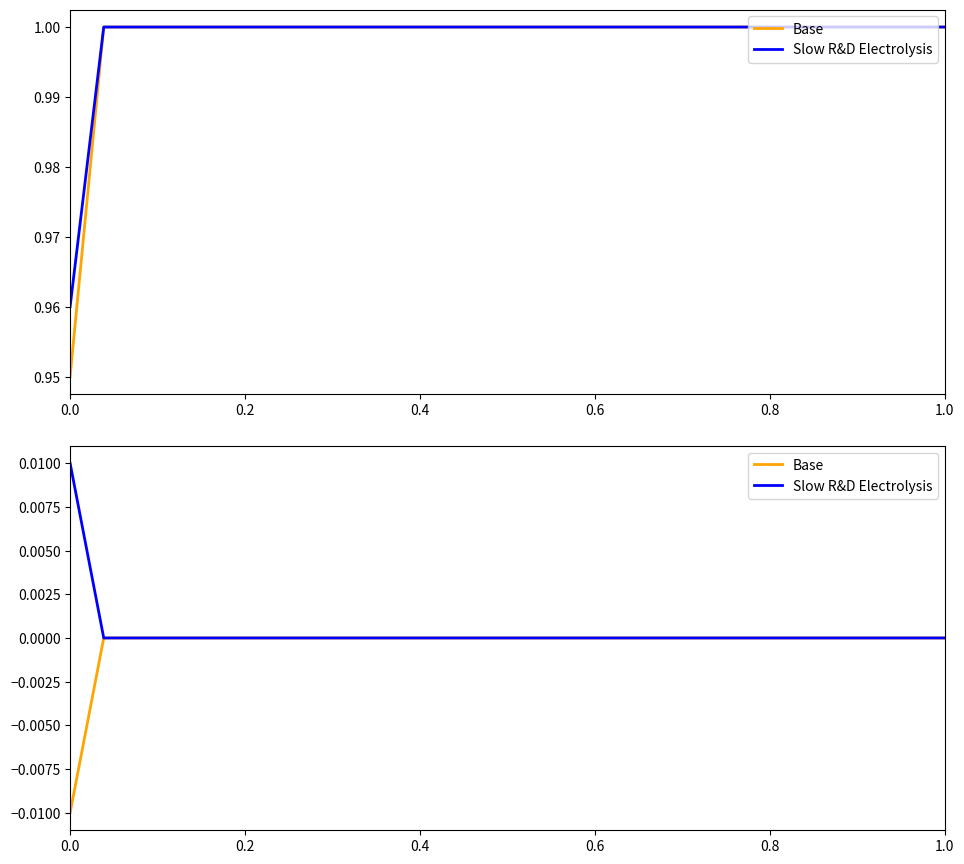

Which series has the widest spread of values?

Base